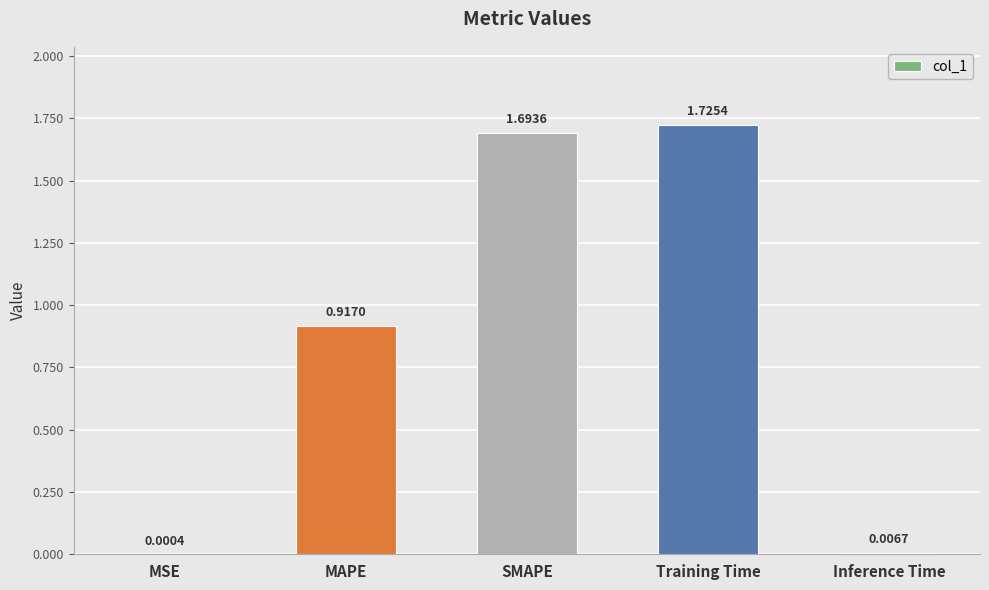

At which label is the value closest to 0?

MSE